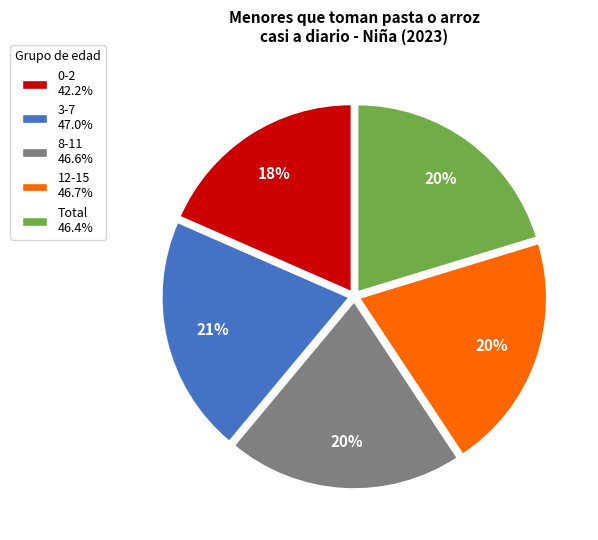

To the nearest percent, what is the average slice percentage?

20%